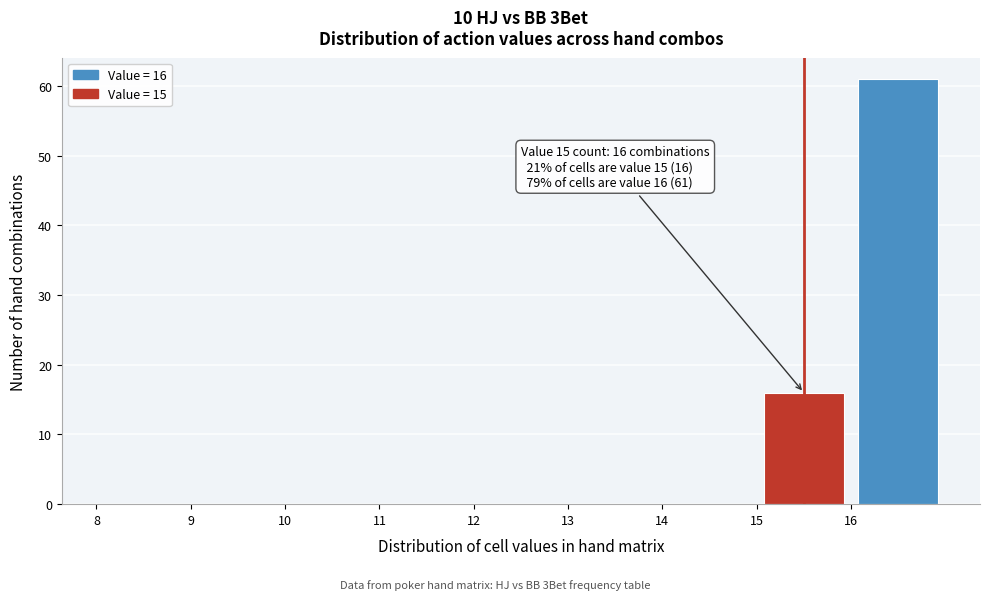

Over which range of the x-axis is the bar tallest?

16 to 17